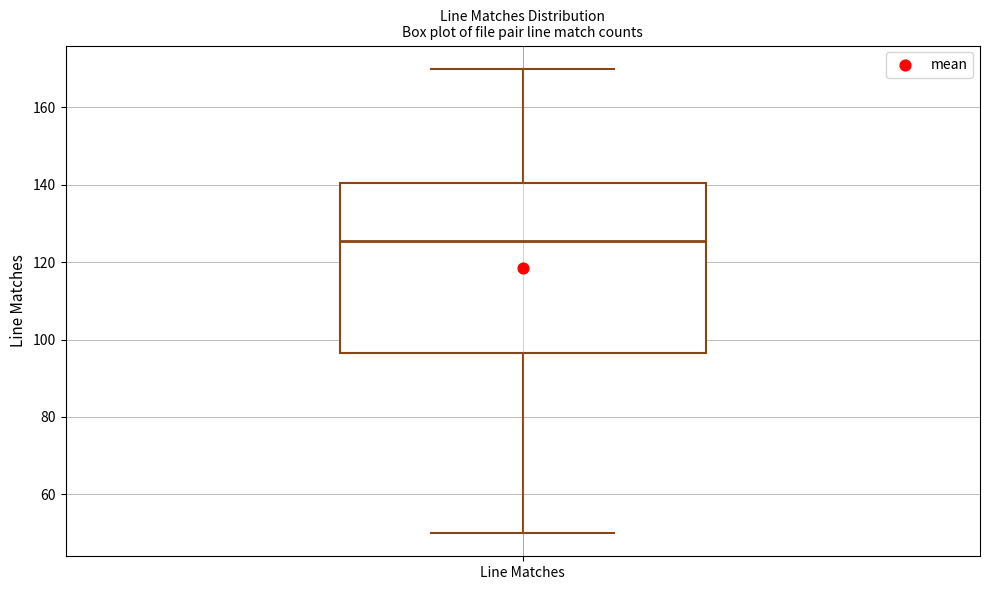

Read this box plot against the y-axis: the position of the median line, the range covered by the box, and the ends of both whiskers. The values are not printed on the chart, so give them approximately, as read against the axis.

median 126, box 96 to 140, whiskers 50 to 170